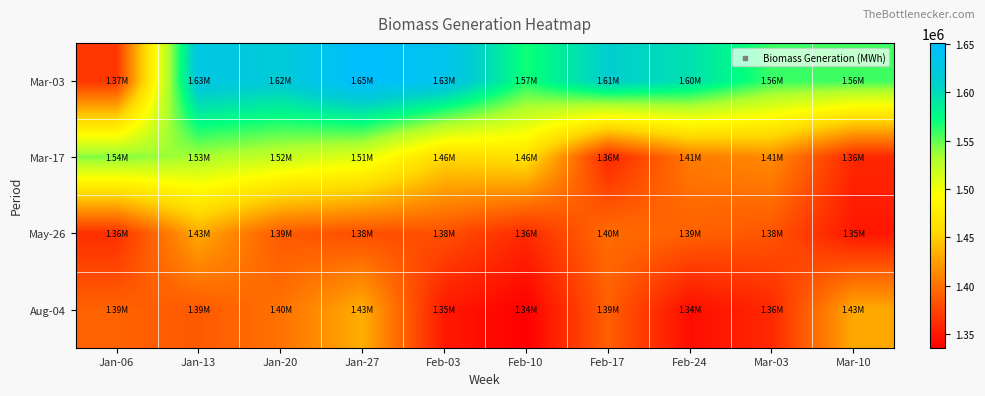

Reading right to left, what are all the values shown in this chart?

Mar-03: Mar-10=1557660.0	Mar-03=1559262.5	Feb-24=1595737.5	Feb-17=1610590.0	Feb-10=1567275.0	Feb-03=1634245.5	Jan-27=1650684.8	Jan-20=1617417.0	Jan-13=1626213.8	Jan-06=1367914.5
Mar-17: Mar-10=1358875.0	Mar-03=1414732.5	Feb-24=1405231.0	Feb-17=1358807.2	Feb-10=1463906.0	Feb-03=1455580.8	Jan-27=1507622.8	Jan-20=1520982.2	Jan-13=1532510.5	Jan-06=1543033.0
May-26: Mar-10=1350083.0	Mar-03=1384922.0	Feb-24=1392001.2	Feb-17=1397736.0	Feb-10=1361012.2	Feb-03=1381956.2	Jan-27=1381278.5	Jan-20=1387310.0	Jan-13=1430625.2	Jan-06=1363529.2
Aug-04: Mar-10=1430377.0	Mar-03=1360058.2	Feb-24=1344210.2	Feb-17=1390753.5	Feb-10=1336279.2	Feb-03=1351031.8	Jan-27=1433076.2	Jan-20=1400890.0	Jan-13=1387038.2	Jan-06=1391898.8